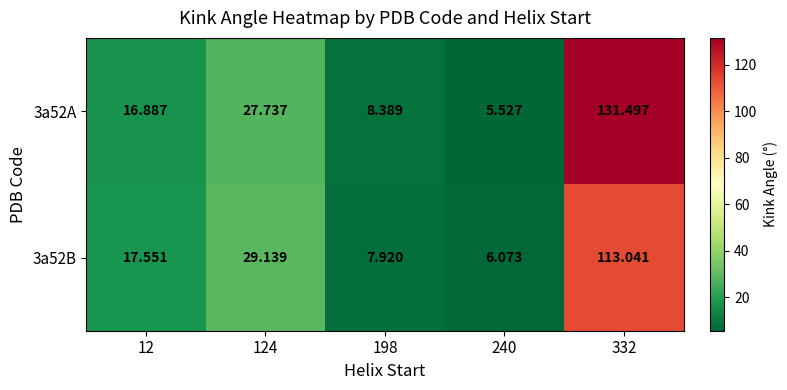

Is the value of 3a52A at 332 greater than the value of 3a52B at 240?

Yes